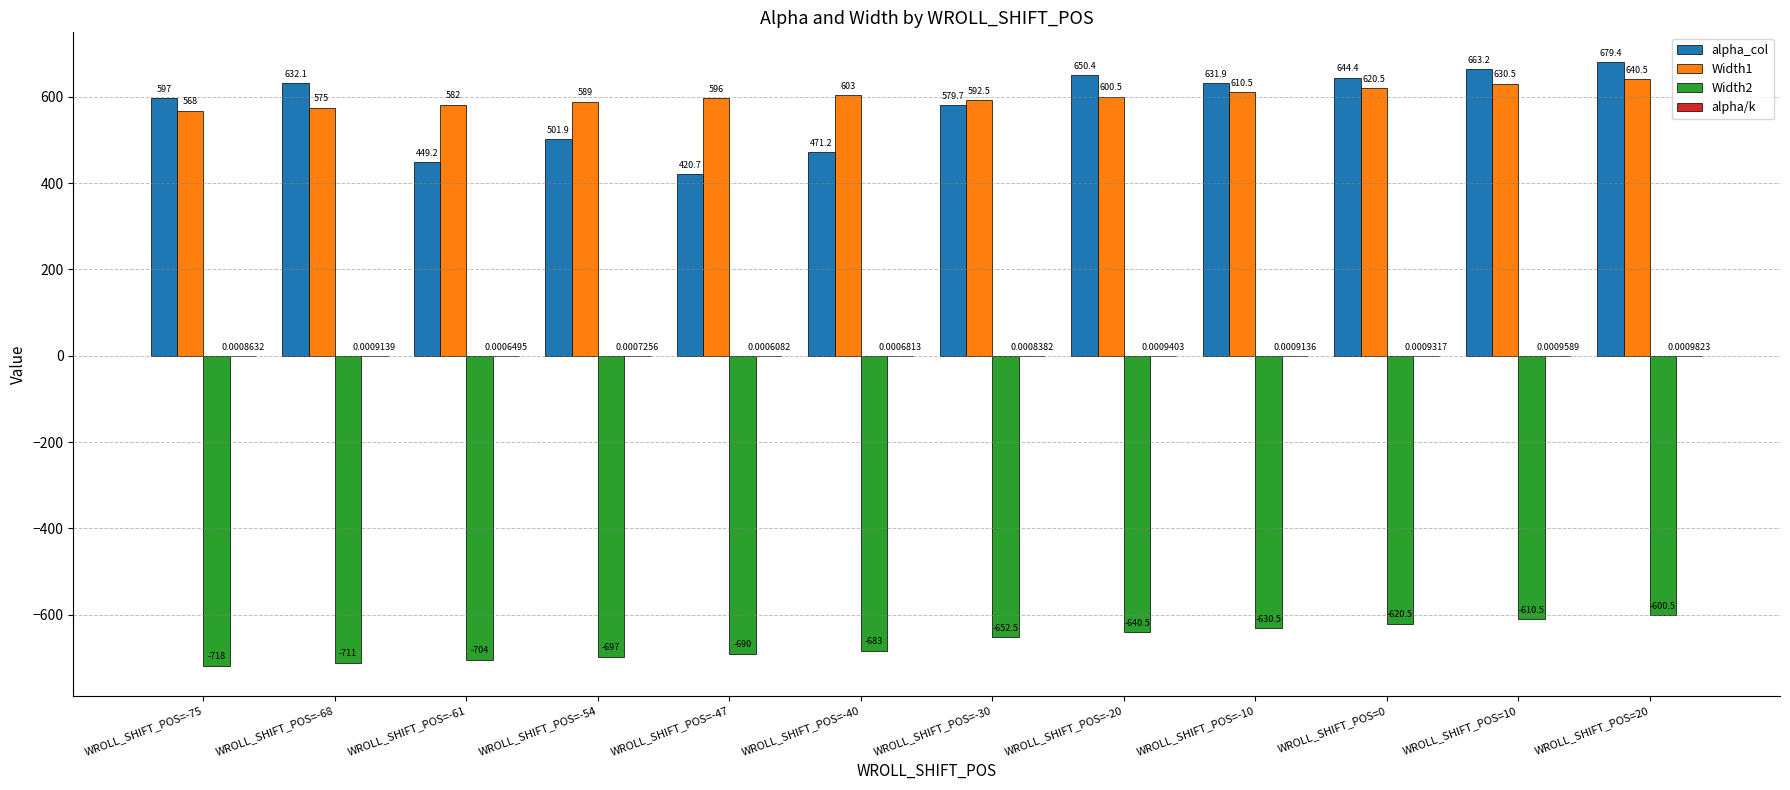

What is the total value across all series at WROLL_SHIFT_POS=-10?

611.9